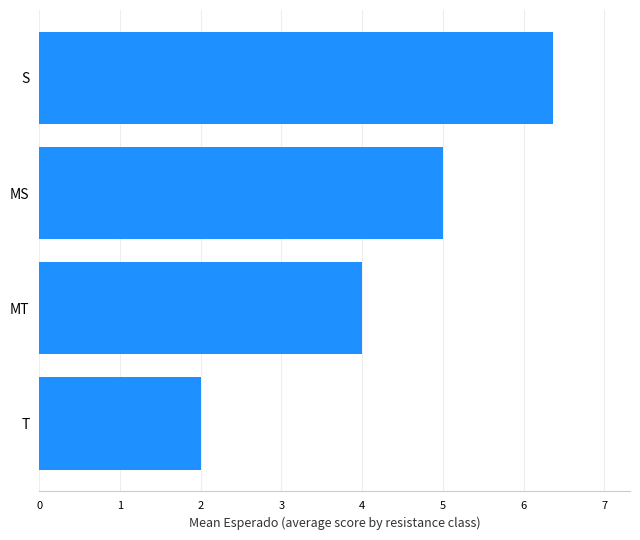

What is the label of the 3rd bar from the bottom?

MS